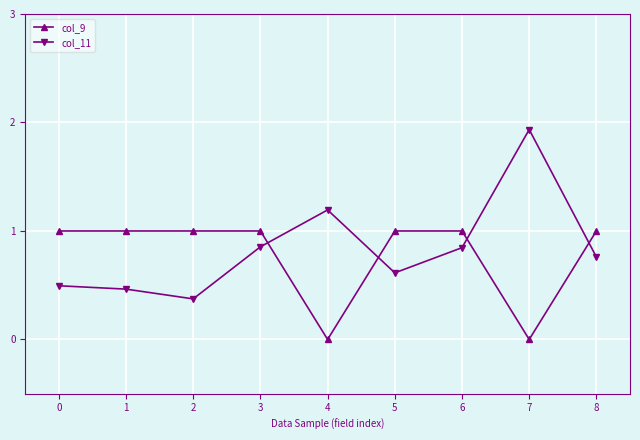

The value of col_9 at 0 is 1.0. True or false?

True